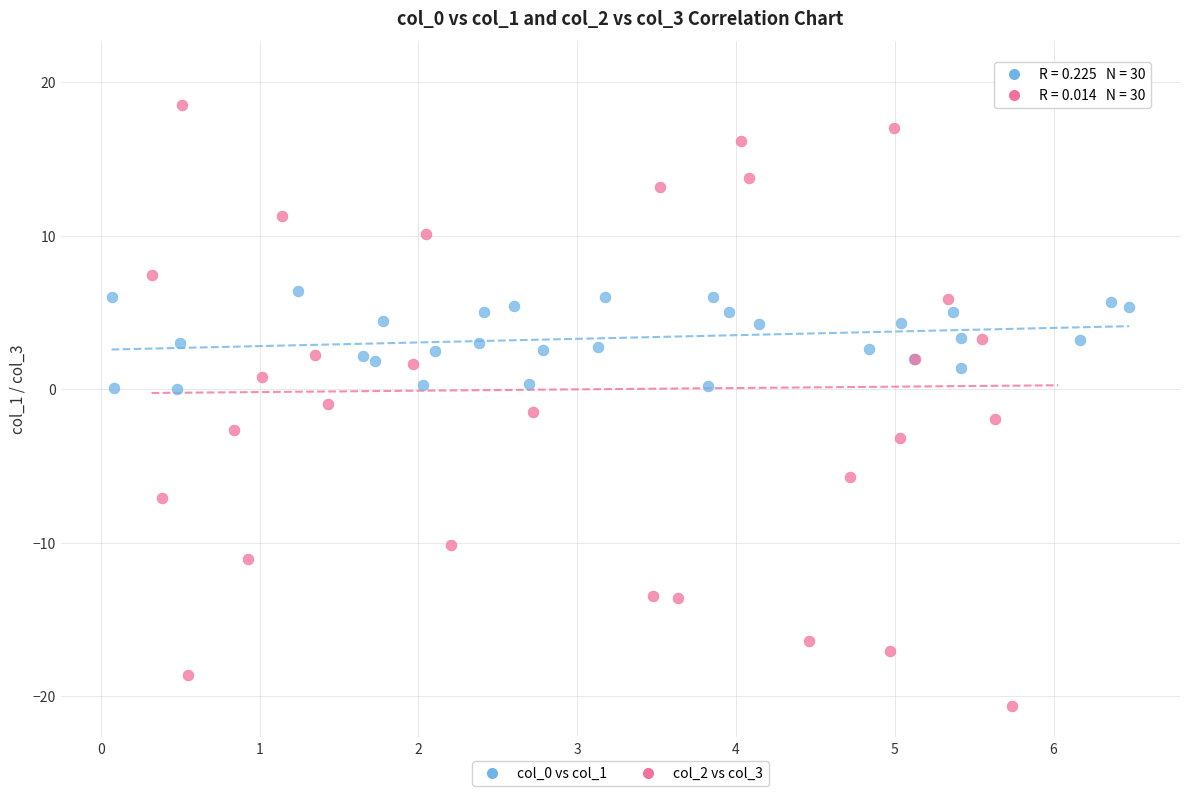

Which series has the largest Y range (max minus min)?

col_2 vs col_3